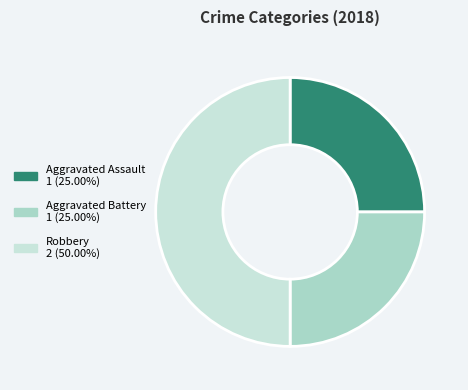

Combined, do Aggravated Battery 1 (25.00%) and Robbery 2 (50.00%) account for over 50%?

Yes